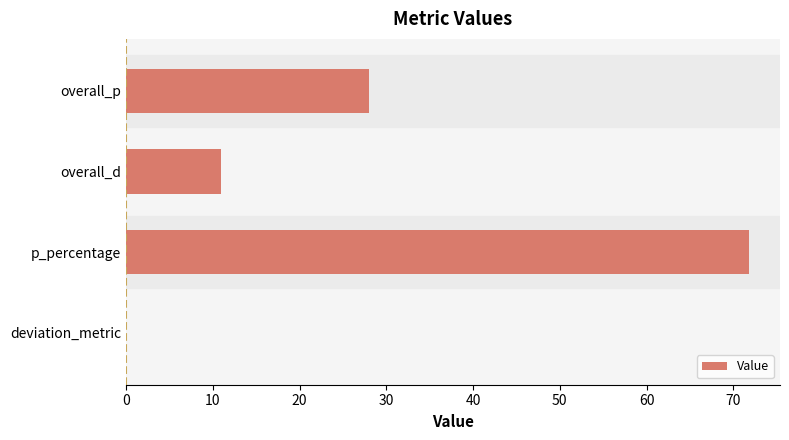

How many values are above zero?

3